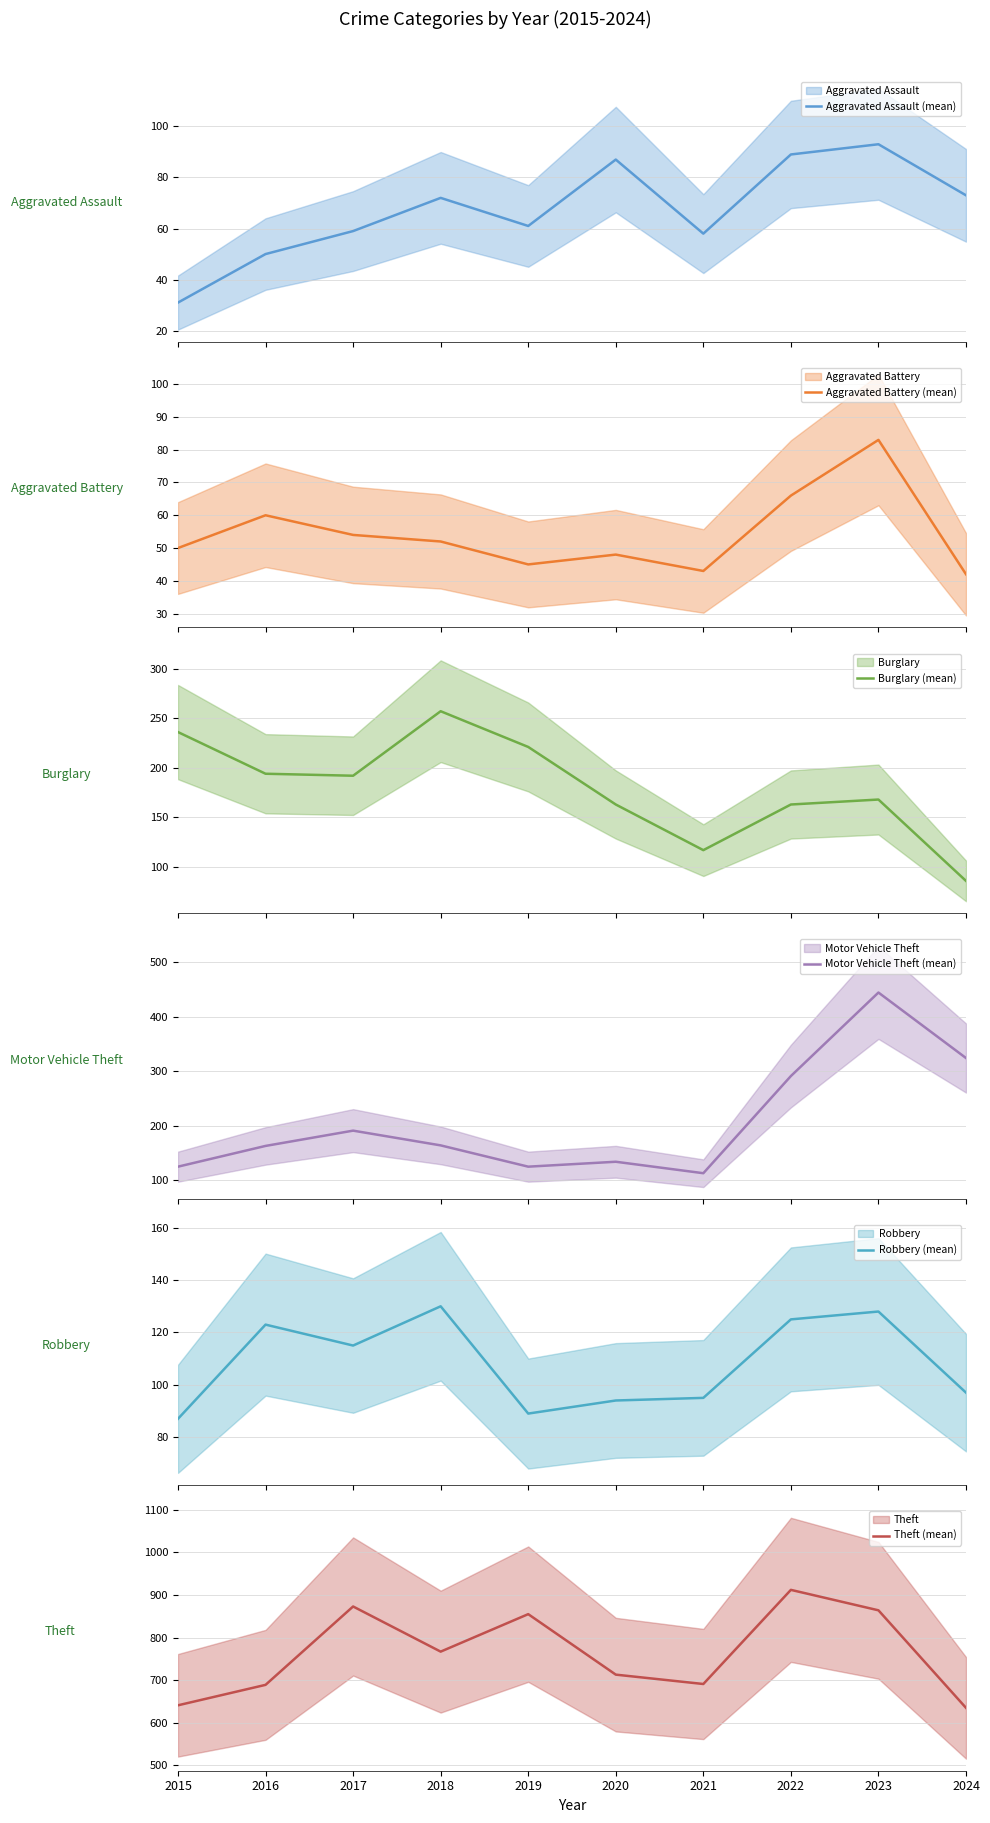

Reading left to right, extract all data points from this chart.

Aggravated Assault (mean): 2015=31	2016=50	2017=59	2018=72	2019=61	2020=87	2021=58	2022=89	2023=93	2024=73
Aggravated Battery (mean): 2015=50	2016=60	2017=54	2018=52	2019=45	2020=48	2021=43	2022=66	2023=83	2024=42
Burglary (mean): 2015=236	2016=194	2017=192	2018=257	2019=221	2020=163	2021=117	2022=163	2023=168	2024=86
Motor Vehicle Theft (mean): 2015=125	2016=163	2017=191	2018=164	2019=125	2020=134	2021=113	2022=291	2023=444	2024=324
Robbery (mean): 2015=87	2016=123	2017=115	2018=130	2019=89	2020=94	2021=95	2022=125	2023=128	2024=97
Theft (mean): 2015=641	2016=689	2017=873	2018=767	2019=855	2020=713	2021=691	2022=912	2023=864	2024=635